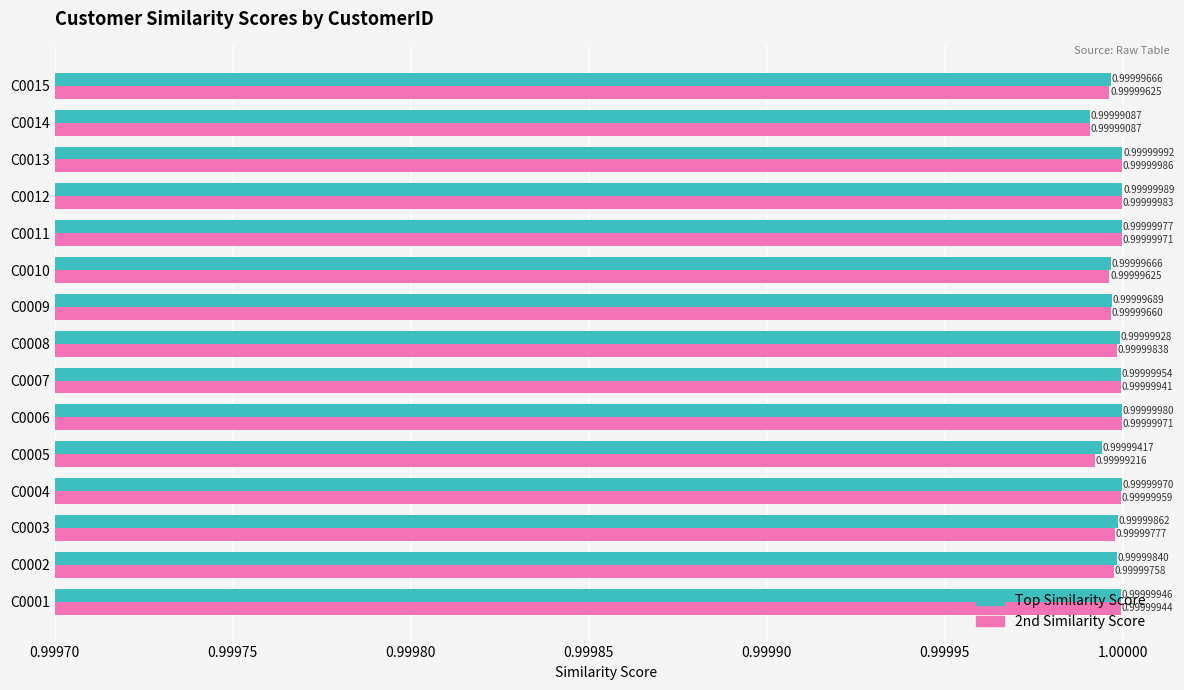

What is the highest value of the 2nd Similarity Score series?

1.0